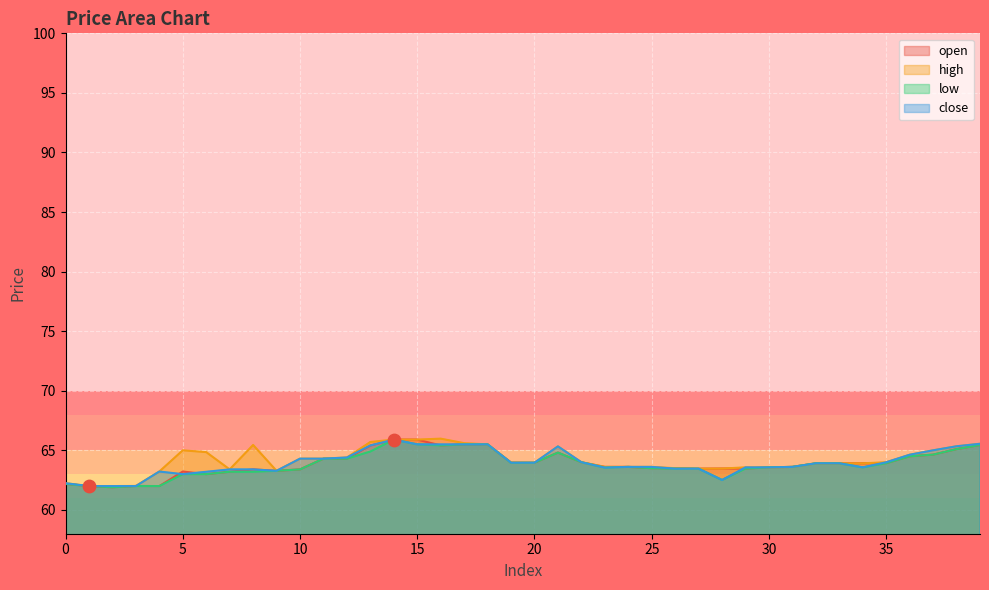

What is the total value across all series at 34?

255.0